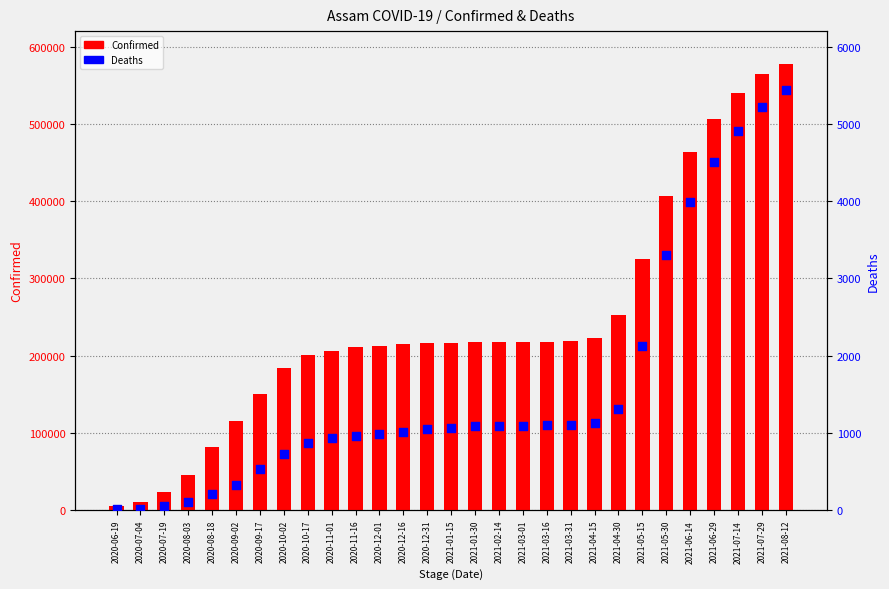

What are all the series names shown in the legend?

Confirmed, Deaths